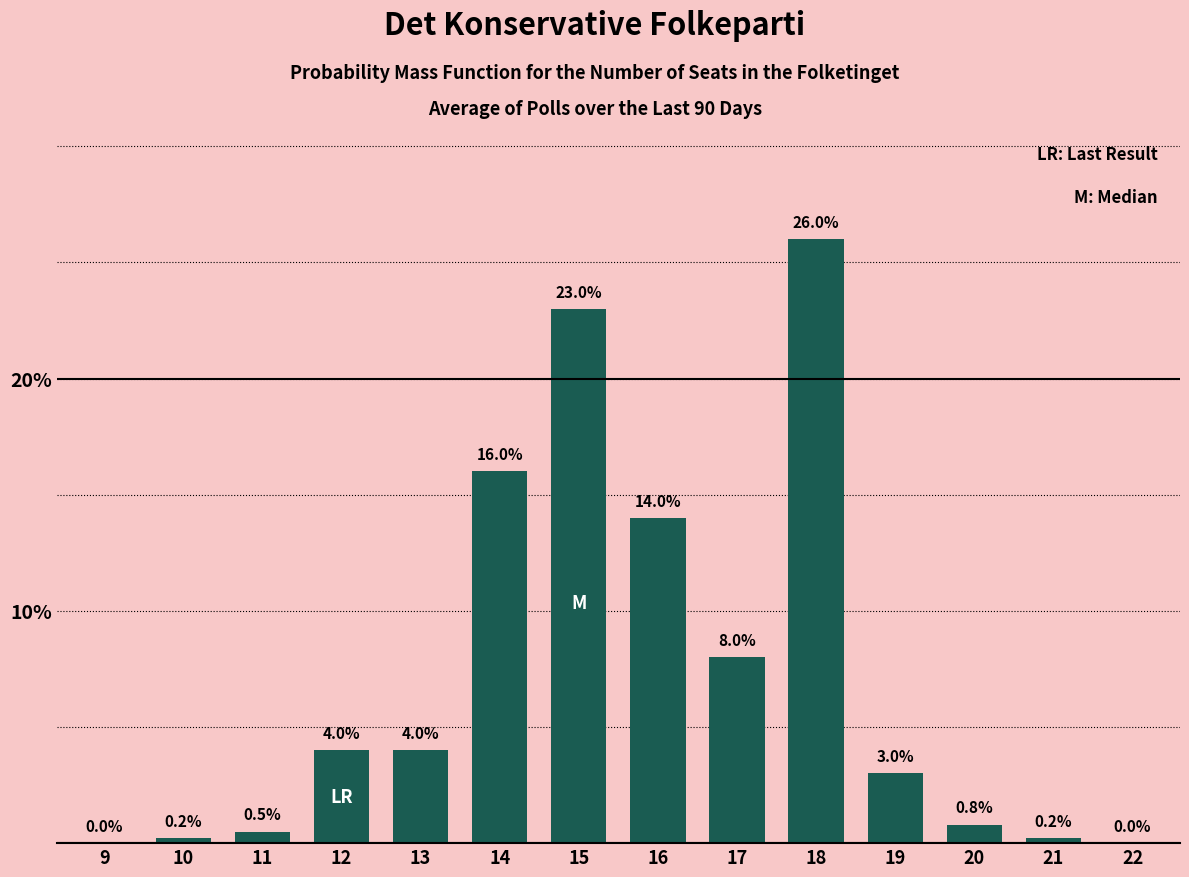

Reading left to right, what are all the values shown in this chart?

9=0.0	10=0.2	11=0.5	12=4.0	13=4.0	14=16.0	15=23.0	16=14.0	17=8.0	18=26.0	19=3.0	20=0.8	21=0.2	22=0.0